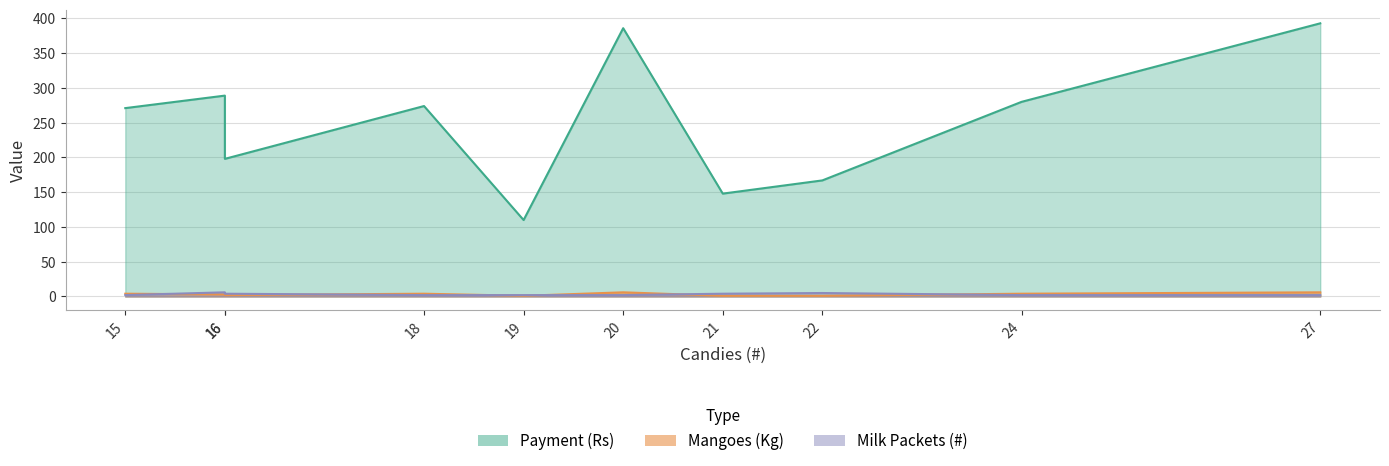

What is the sum of all Payment (Rs) values?

2516